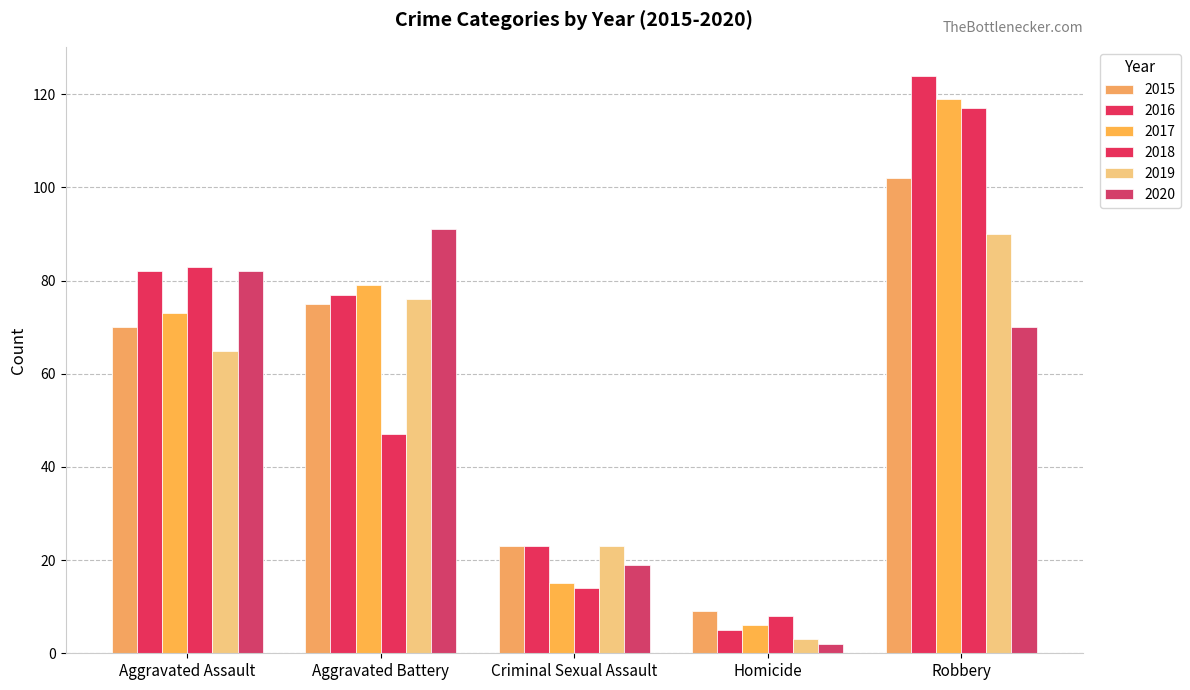

How many bars are there in each group?

6